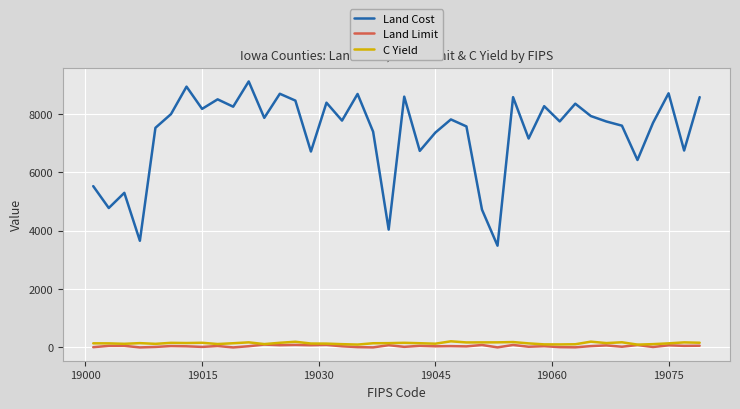

Which series has the largest range (max minus min)?

Land Cost